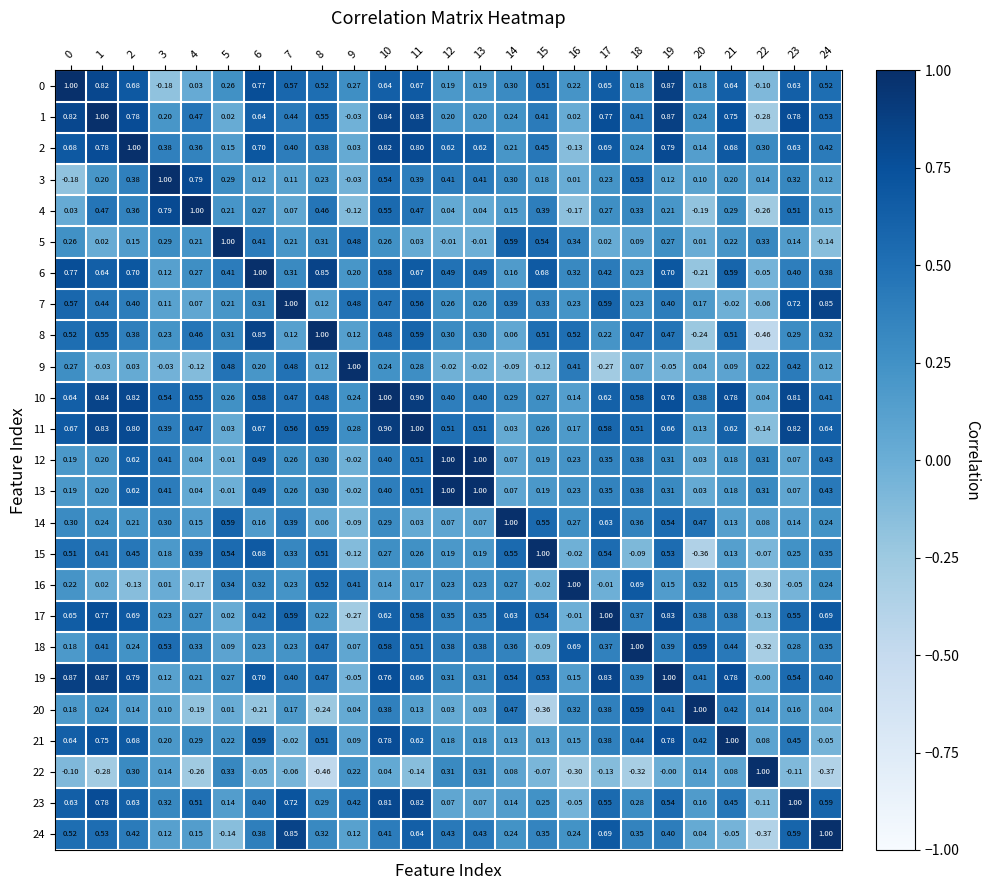

Is the value of 23 at 13 greater than the value of 7 at 6?

No